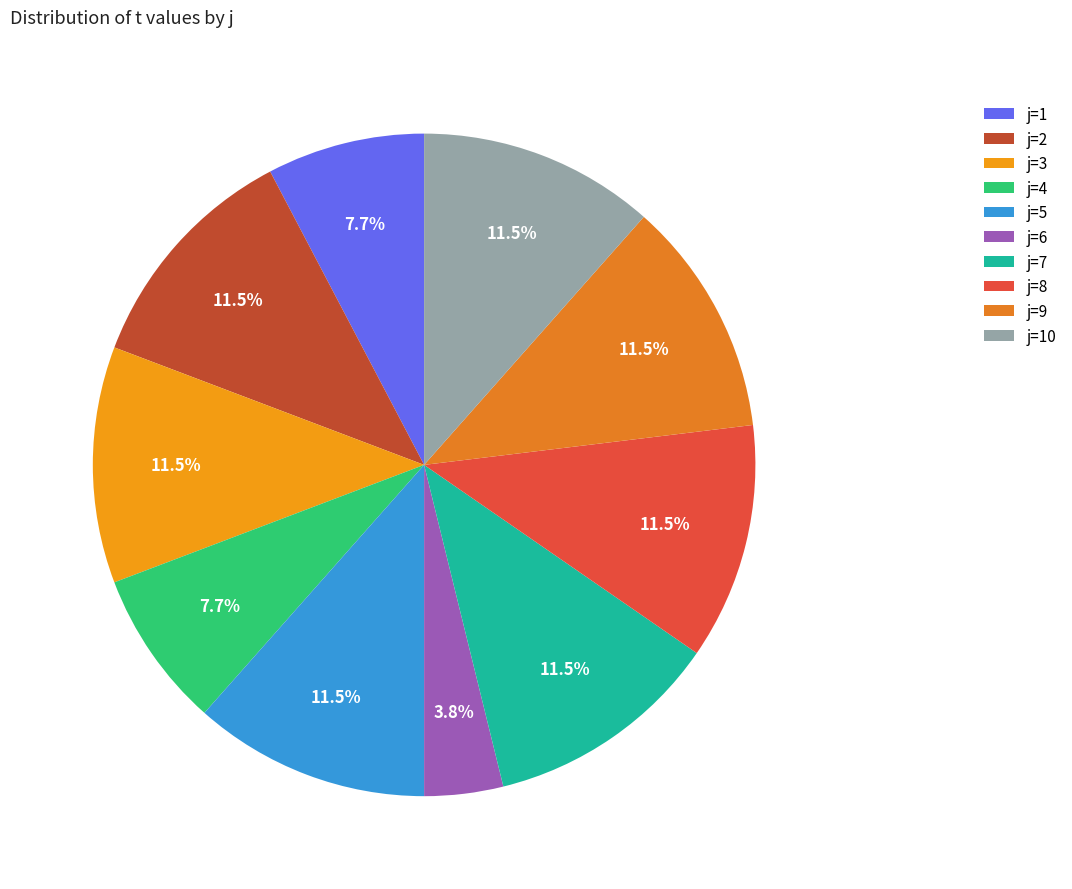

How many slices are in this pie chart?

10